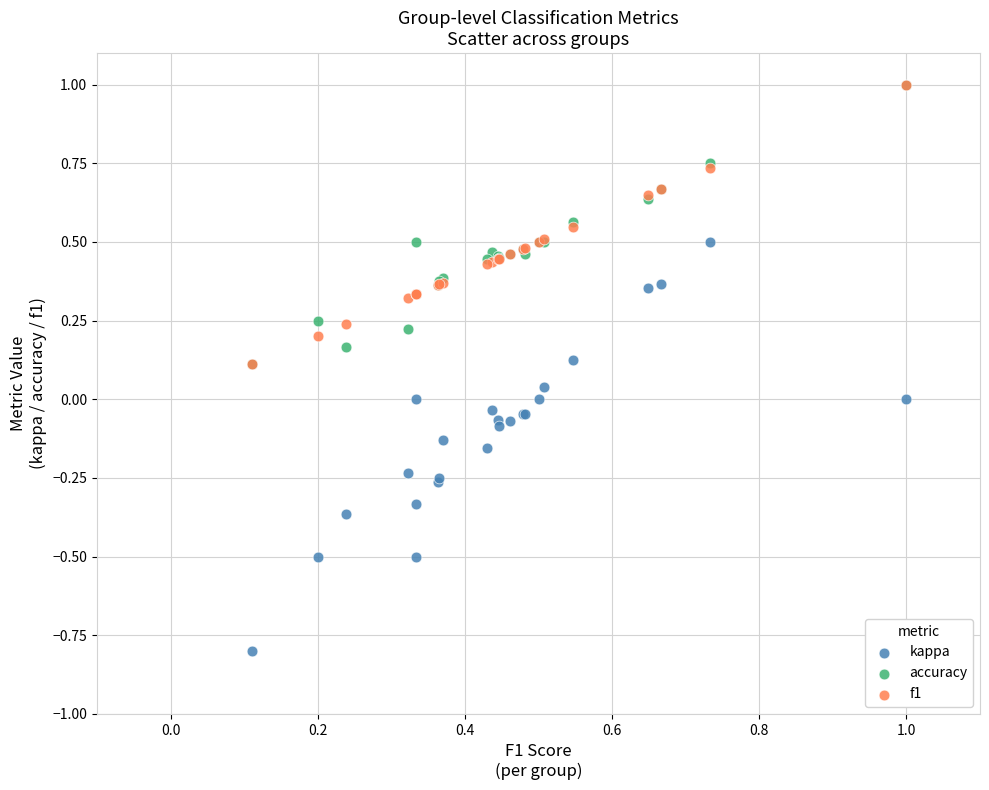

Which series reaches the minimum Y coordinate?

kappa